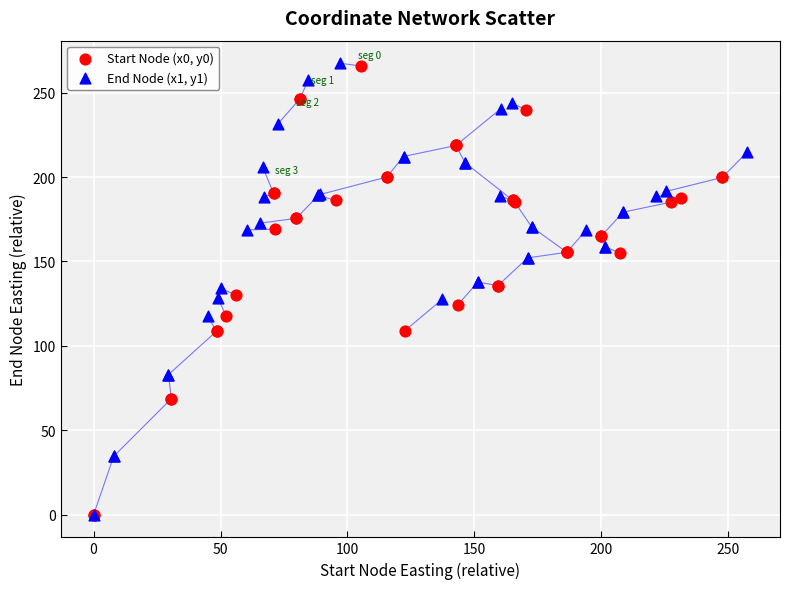

What are all the series names shown in the legend?

Start Node (x0, y0), End Node (x1, y1)